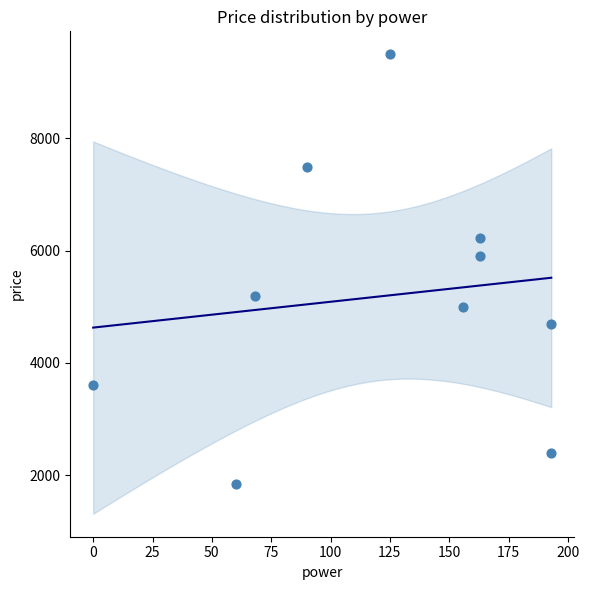

What is the range of X values (max minus min)?

193